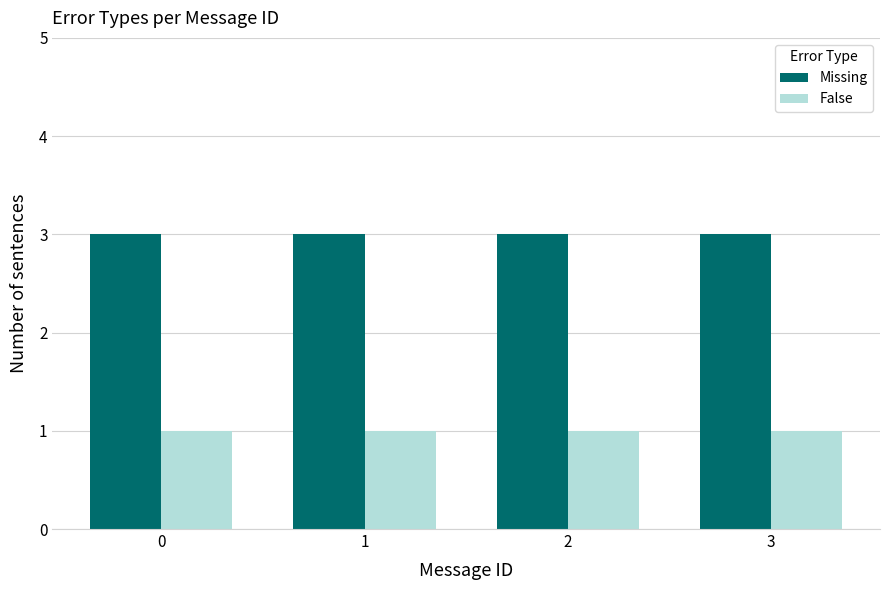

Does the chart contain stacked bars?

No